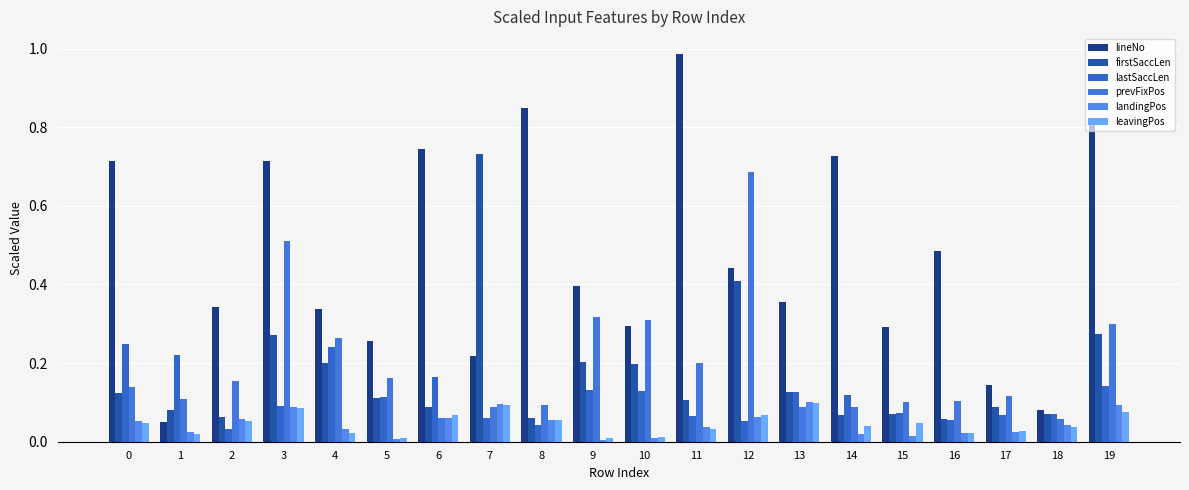

Are the bars horizontal?

No